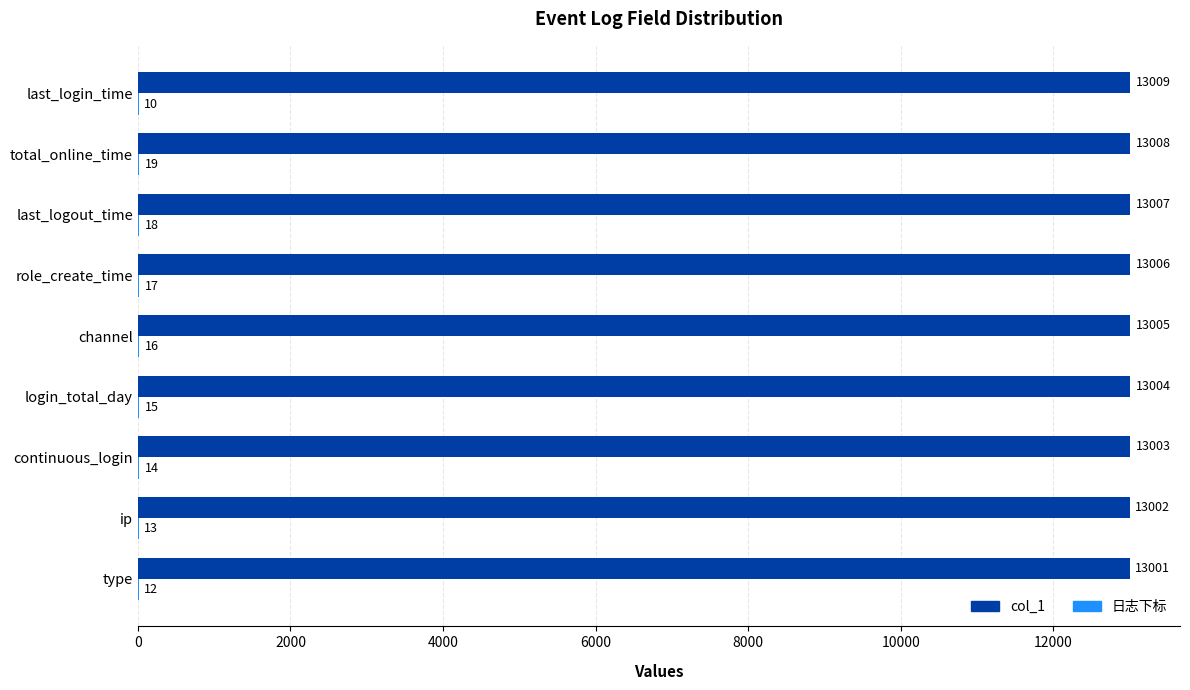

Which series has the largest total across all categories?

col_1